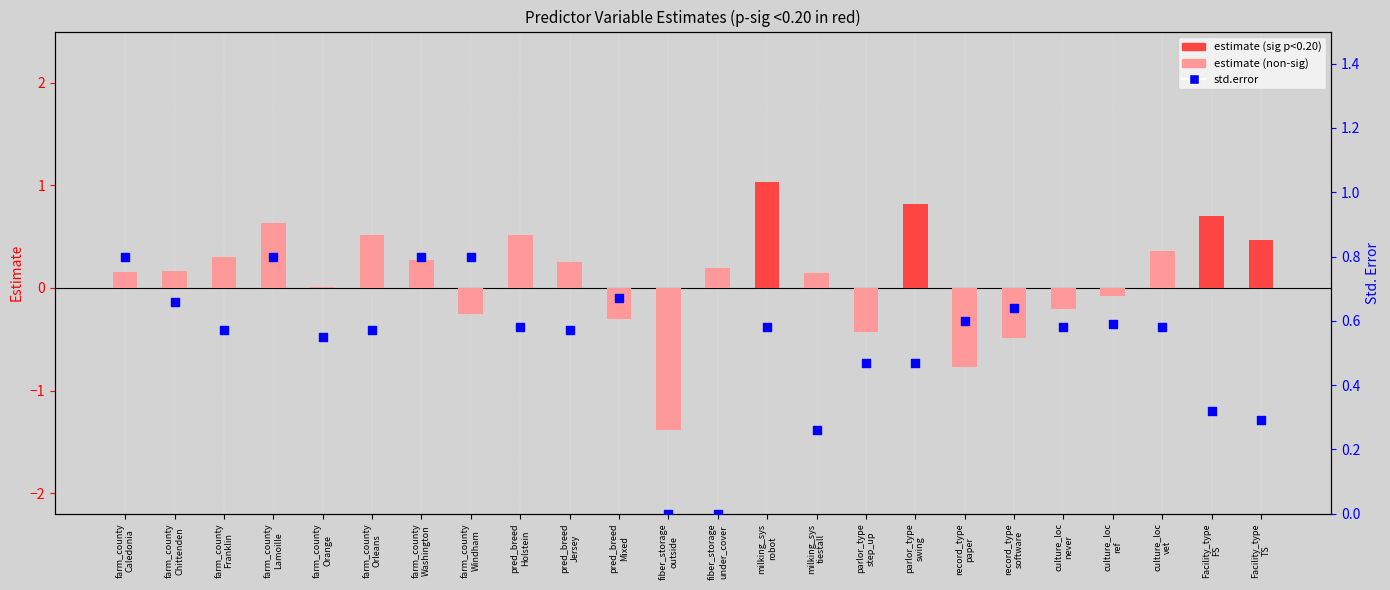

Which series reaches the minimum Y coordinate?

estimate